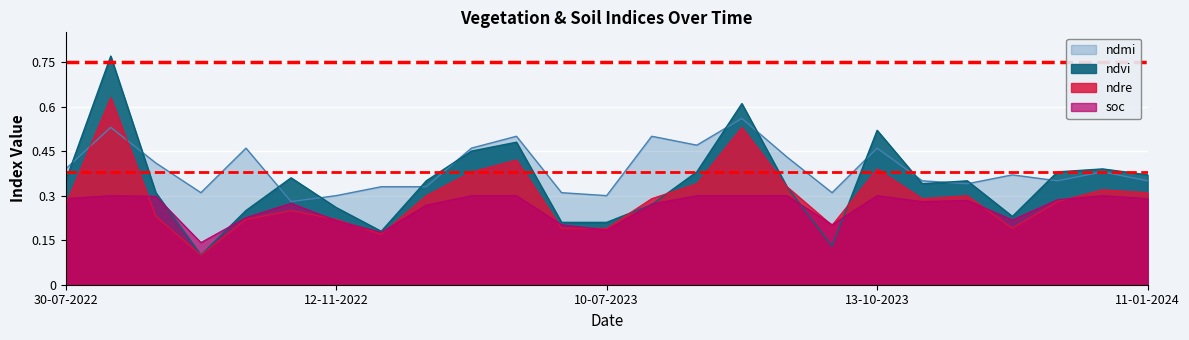

What is the minimum value shown in the chart?

0.1